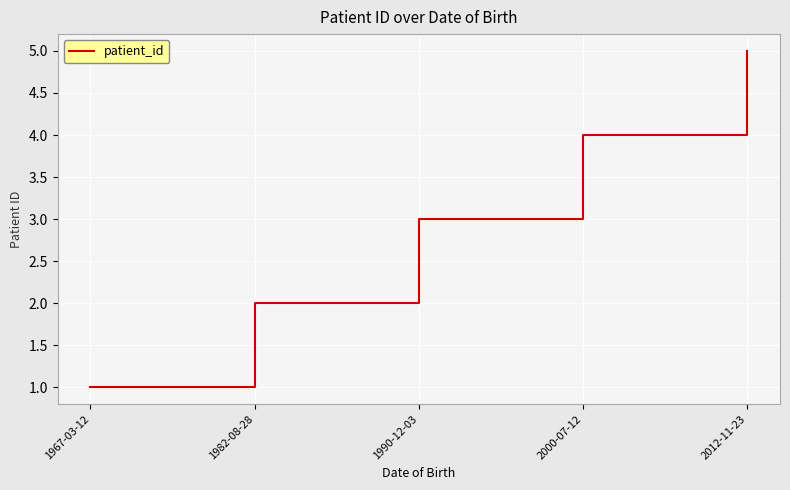

Which has a higher value, 1990-12-03 or 1967-03-12?

1990-12-03